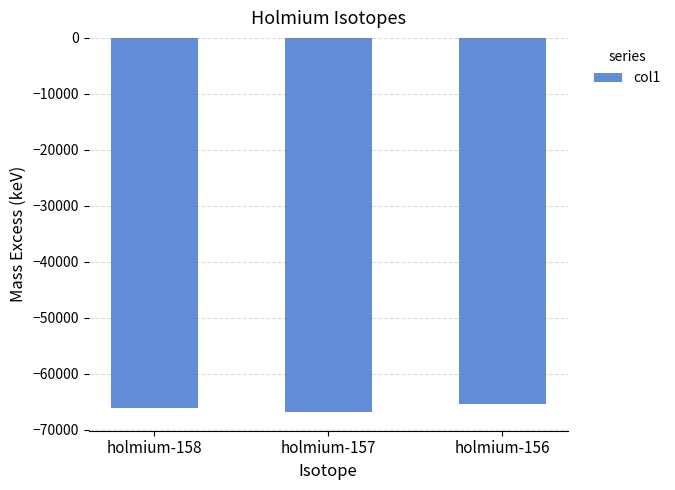

How many bars are there in total?

3